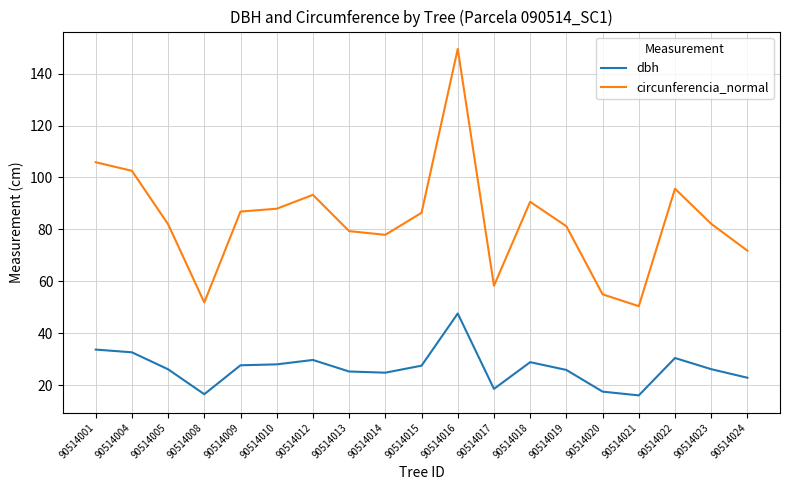

What is the highest value of the dbh series?

47.6